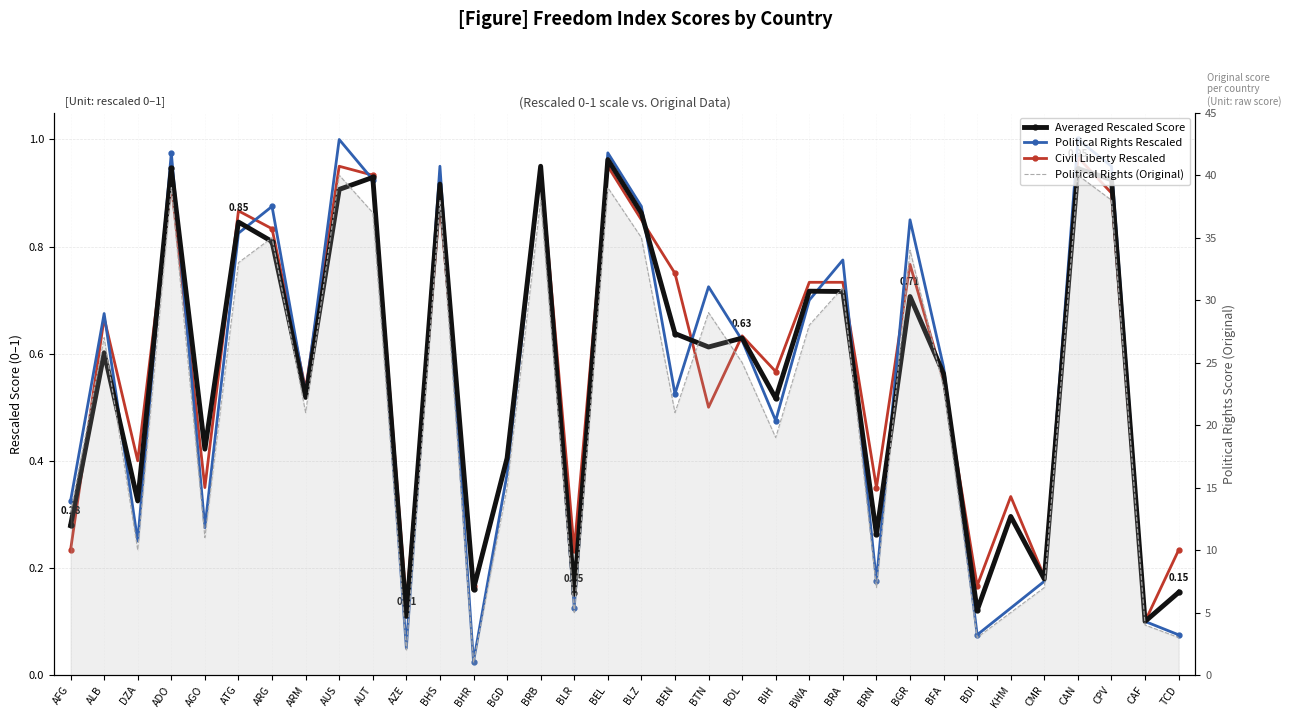

At which label is Political Rights Rescaled closest to 0?

BHR